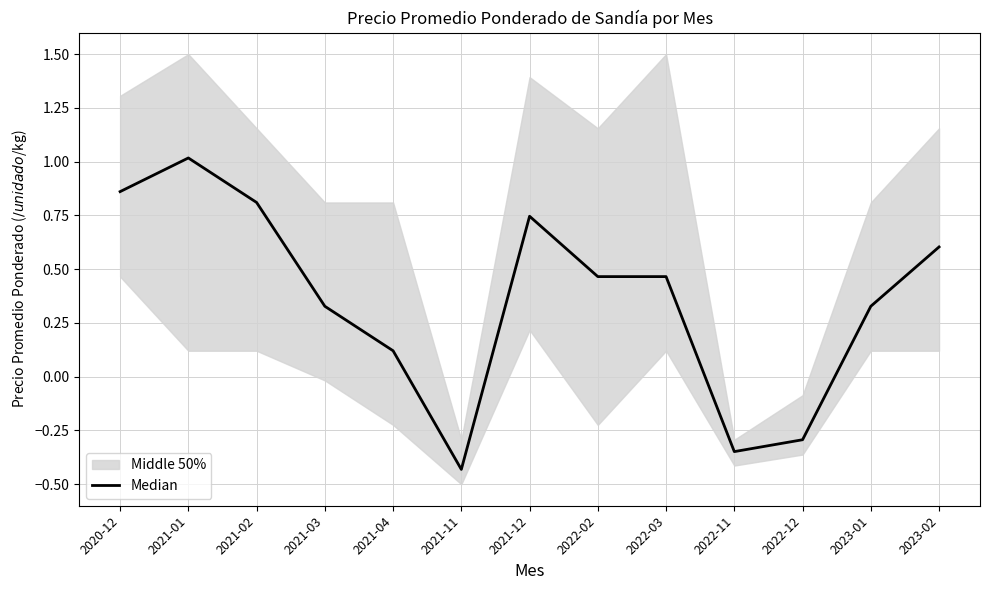

At which category does the data reach its first local valley?

2021-11